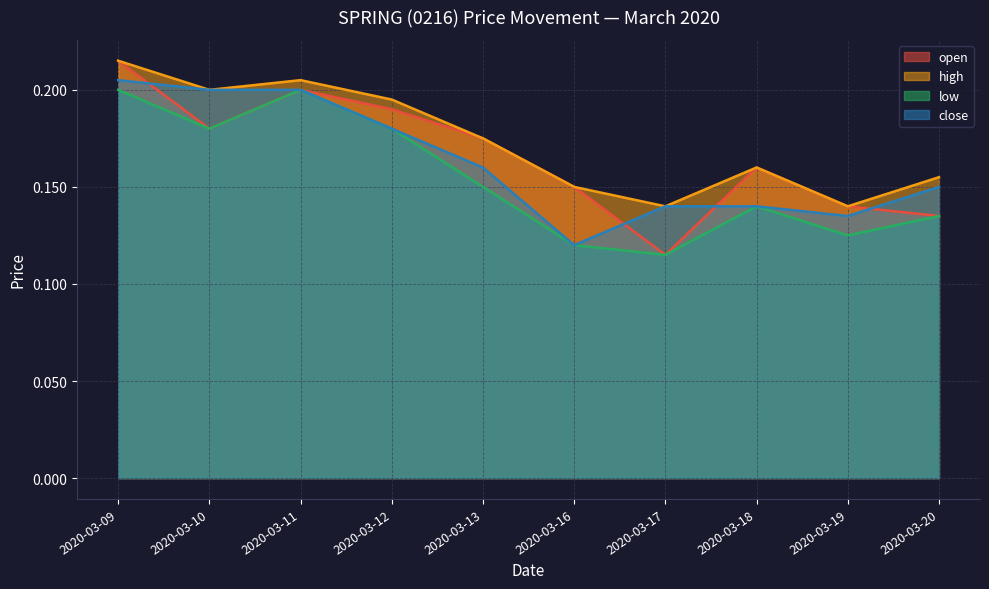

Reading left to right, transcribe all the data shown in this chart.

open: 2020-03-09=0.2	2020-03-10=0.2	2020-03-11=0.2	2020-03-12=0.2	2020-03-13=0.2	2020-03-16=0.1	2020-03-17=0.1	2020-03-18=0.2	2020-03-19=0.1	2020-03-20=0.1
high: 2020-03-09=0.2	2020-03-10=0.2	2020-03-11=0.2	2020-03-12=0.2	2020-03-13=0.2	2020-03-16=0.1	2020-03-17=0.1	2020-03-18=0.2	2020-03-19=0.1	2020-03-20=0.2
low: 2020-03-09=0.2	2020-03-10=0.2	2020-03-11=0.2	2020-03-12=0.2	2020-03-13=0.1	2020-03-16=0.1	2020-03-17=0.1	2020-03-18=0.1	2020-03-19=0.1	2020-03-20=0.1
close: 2020-03-09=0.2	2020-03-10=0.2	2020-03-11=0.2	2020-03-12=0.2	2020-03-13=0.2	2020-03-16=0.1	2020-03-17=0.1	2020-03-18=0.1	2020-03-19=0.1	2020-03-20=0.1